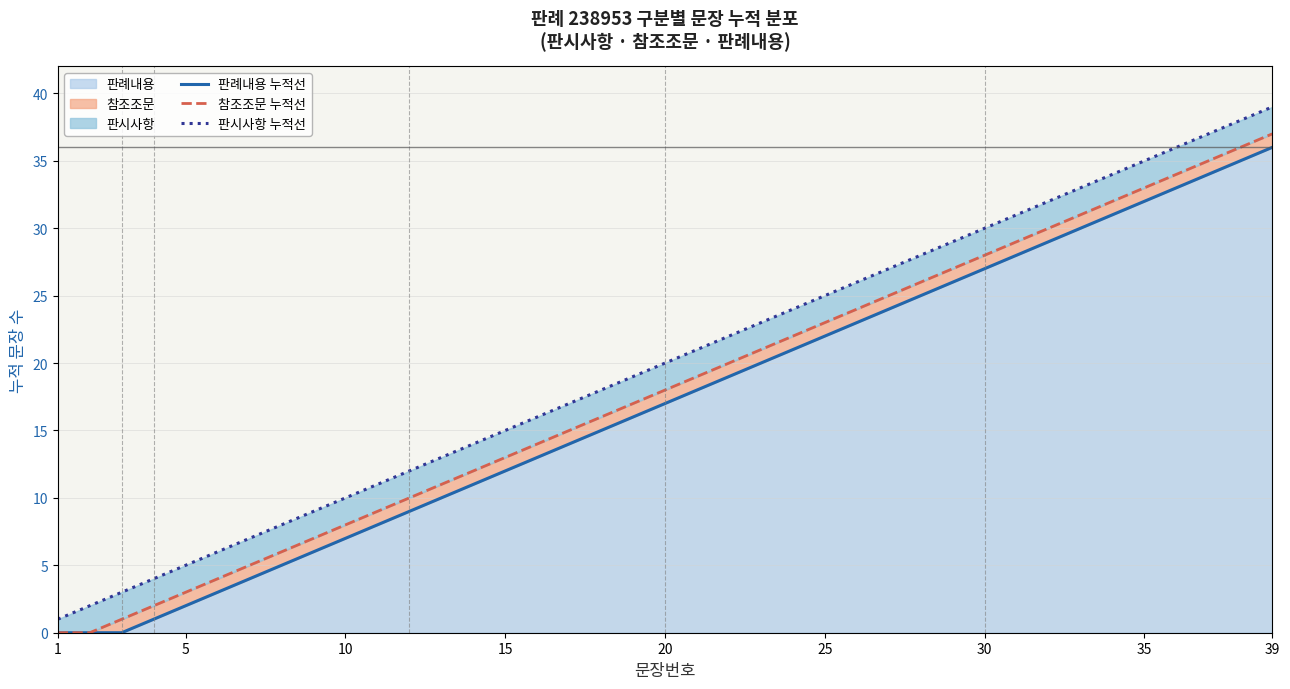

Which has a higher value, 27 or 12?

27